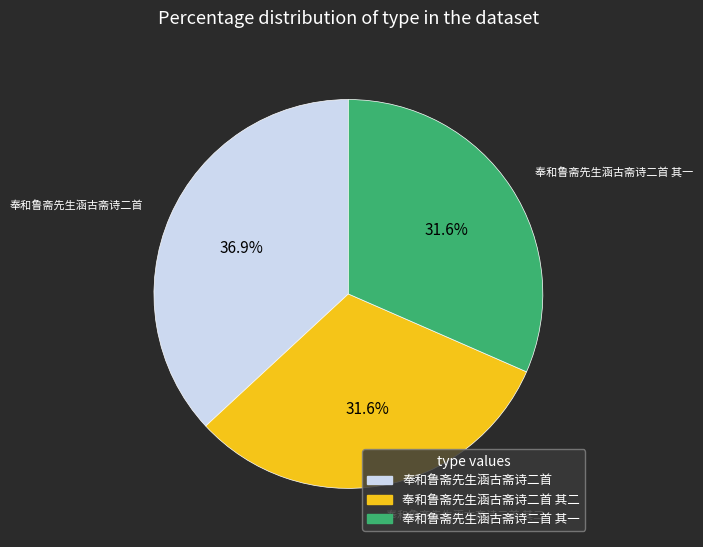

Is it true that 奉和鲁斋先生涵古斋诗二首 其一 is 32% of the pie?

True